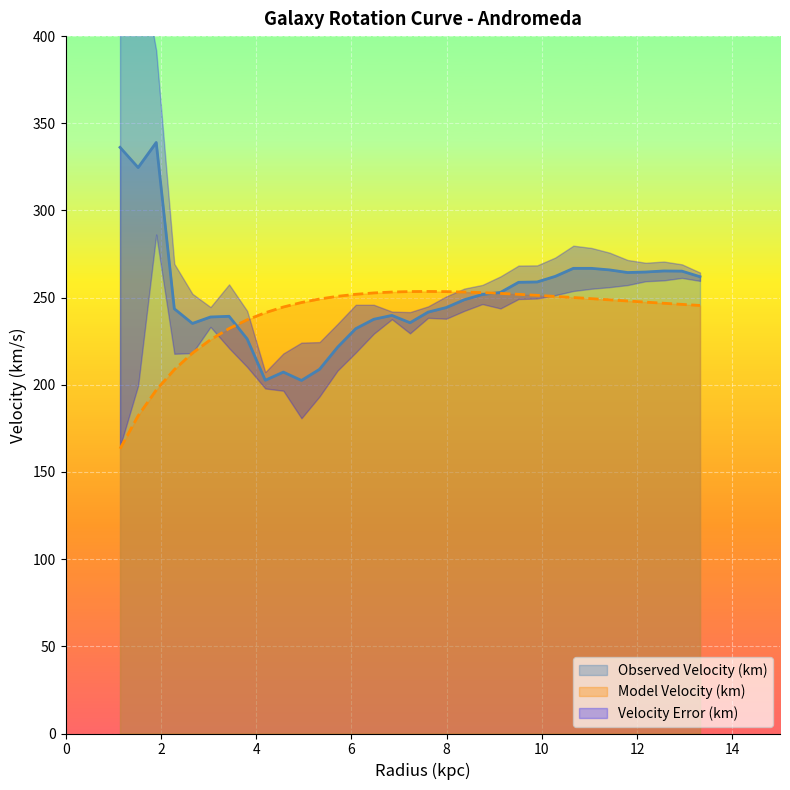

Reading left to right, transcribe all the data shown in this chart.

Observed Velocity (km): 336.2	324.6	339.0	243.6	235.2	238.9	239.3	226.3	202.6	207.3	202.5	208.9	221.6	232.2	237.6	239.8	235.6	241.7	244.3	248.8	251.8	253.0	258.8	259.0	262.2	266.8	266.8	265.9	264.4	264.7	265.3	265.2	262.0
Model Velocity (km): 163.3	182.2	197.0	208.7	218.2	225.9	232.2	237.3	241.3	244.6	247.2	249.2	250.8	251.9	252.7	253.2	253.5	253.6	253.4	253.2	252.9	252.4	251.9	251.3	250.7	250.1	249.4	248.7	248.1	247.4	246.8	246.1	245.5